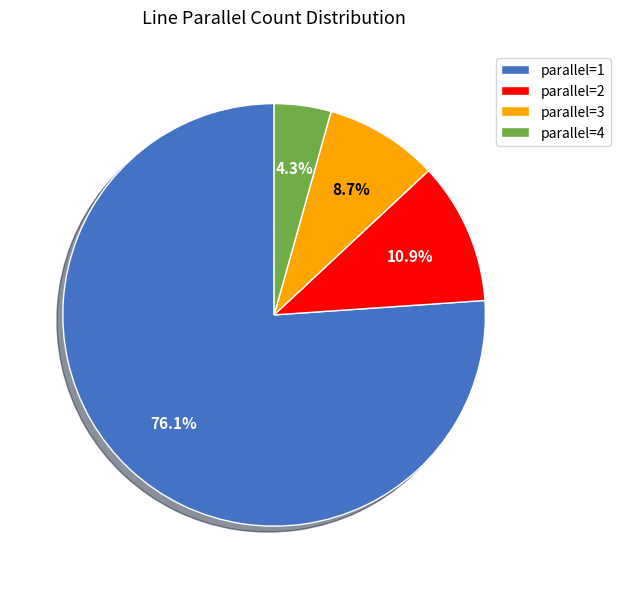

How many segments does this pie chart have?

4